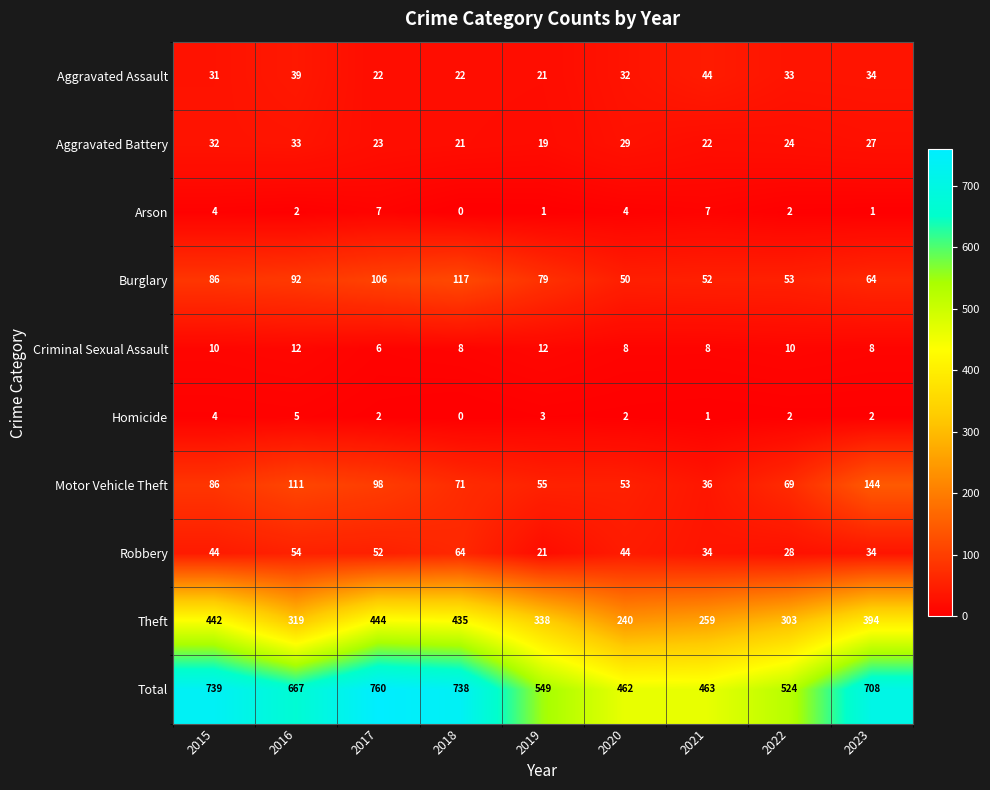

How many distinct data groups are displayed?

10